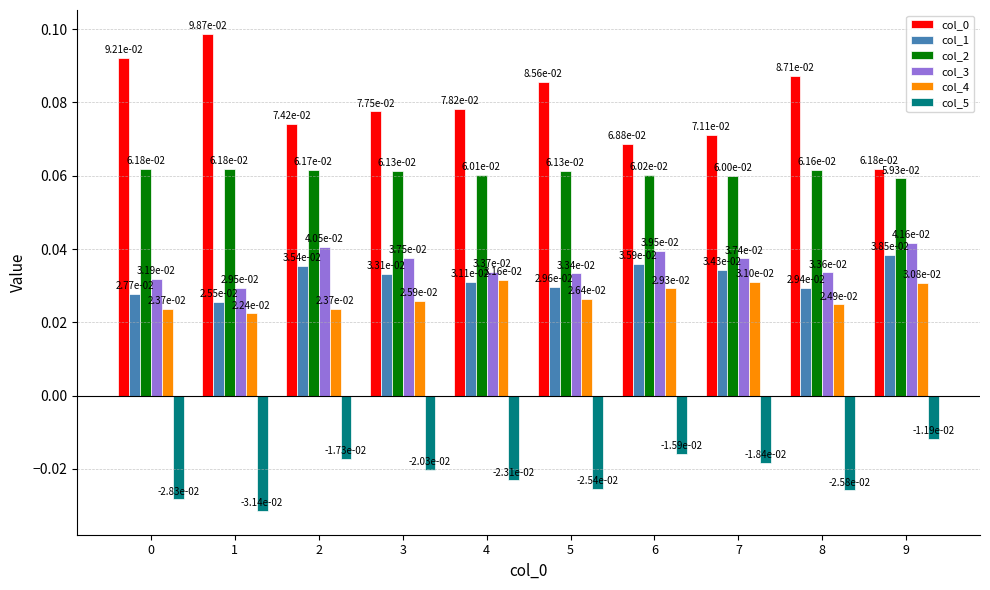

At which category is the sum across all series the highest?

9